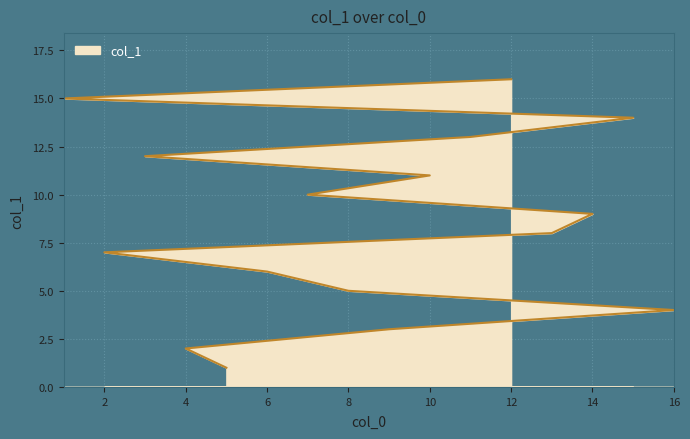

Which category has the highest value across all series?

12